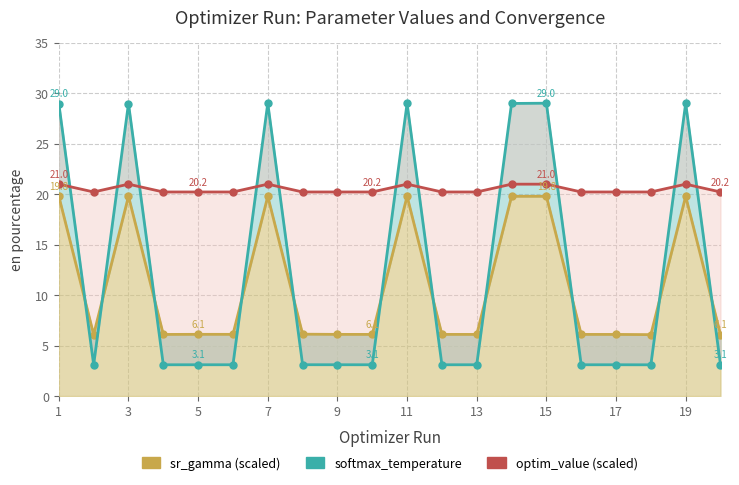

The optim_value (scaled) series shows 27.7 at 11. True or false?

False